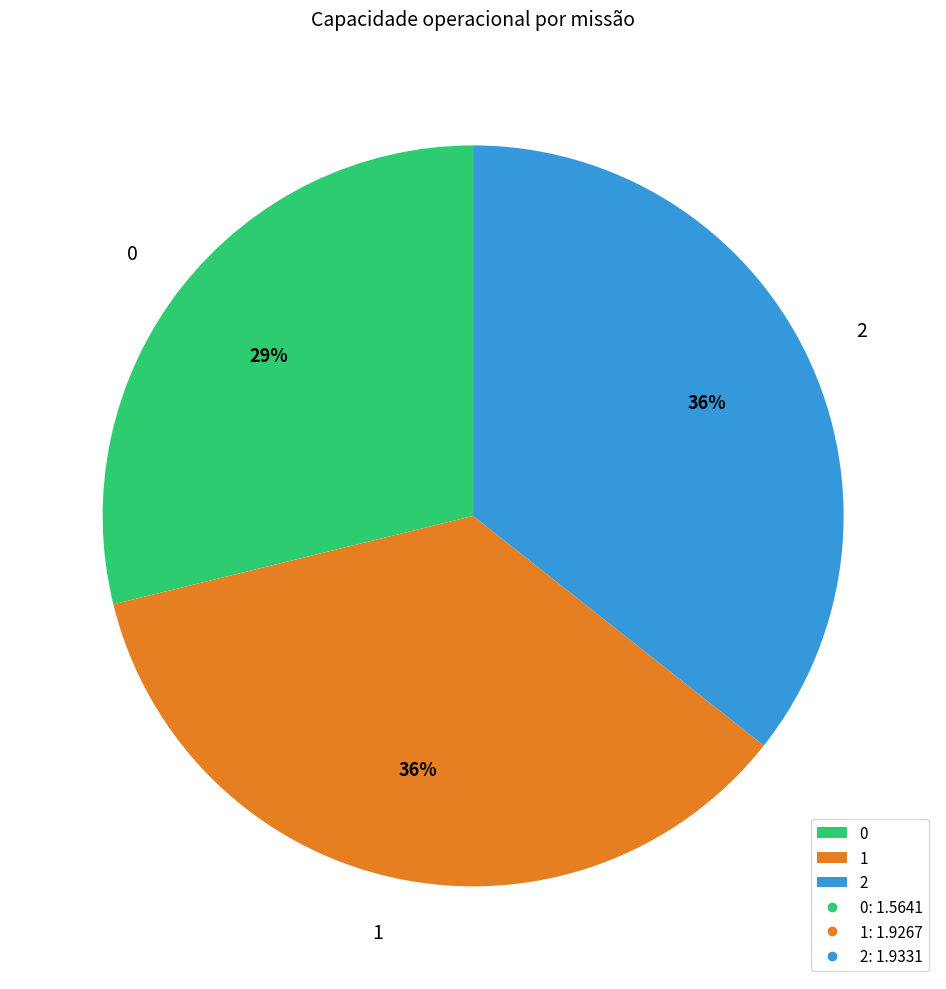

Combined, do 0 and 1 account for over 50%?

Yes